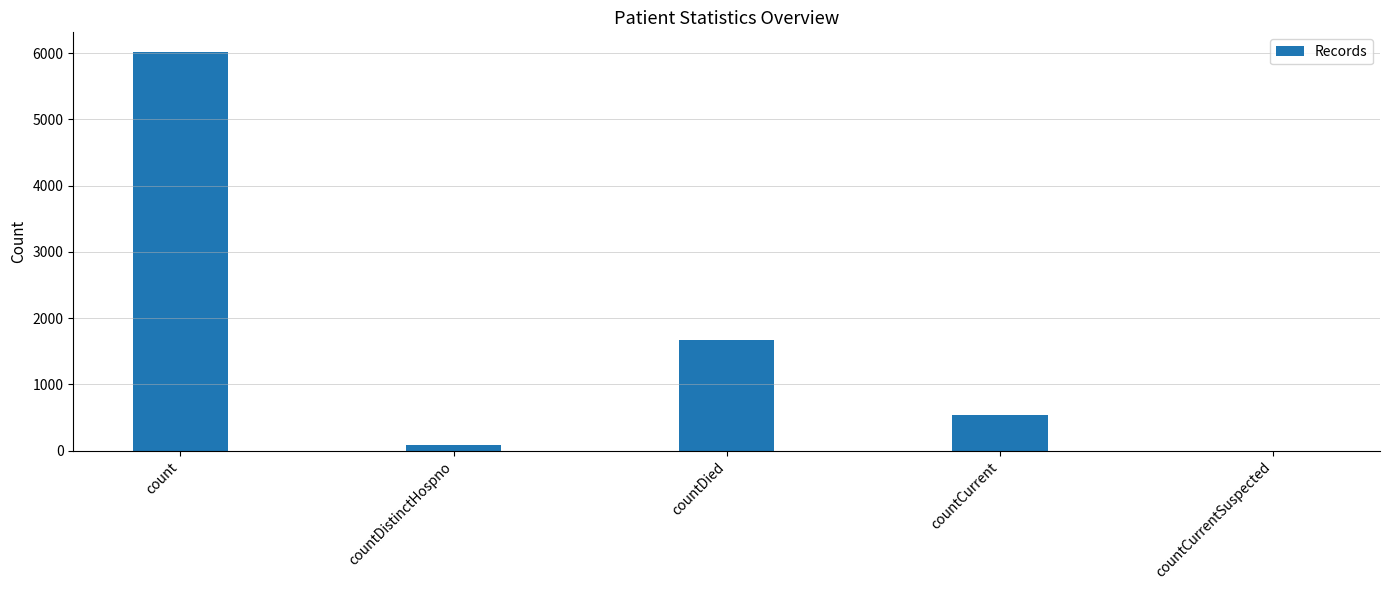

The chart shows a value of 6013 at count. True or false?

True